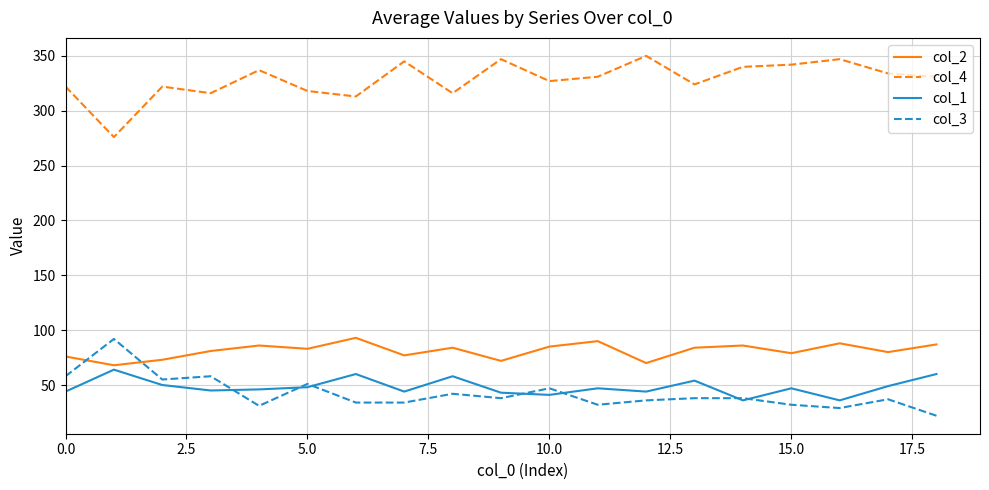

What is the difference between the maximum and minimum values in the col_4 series?

74